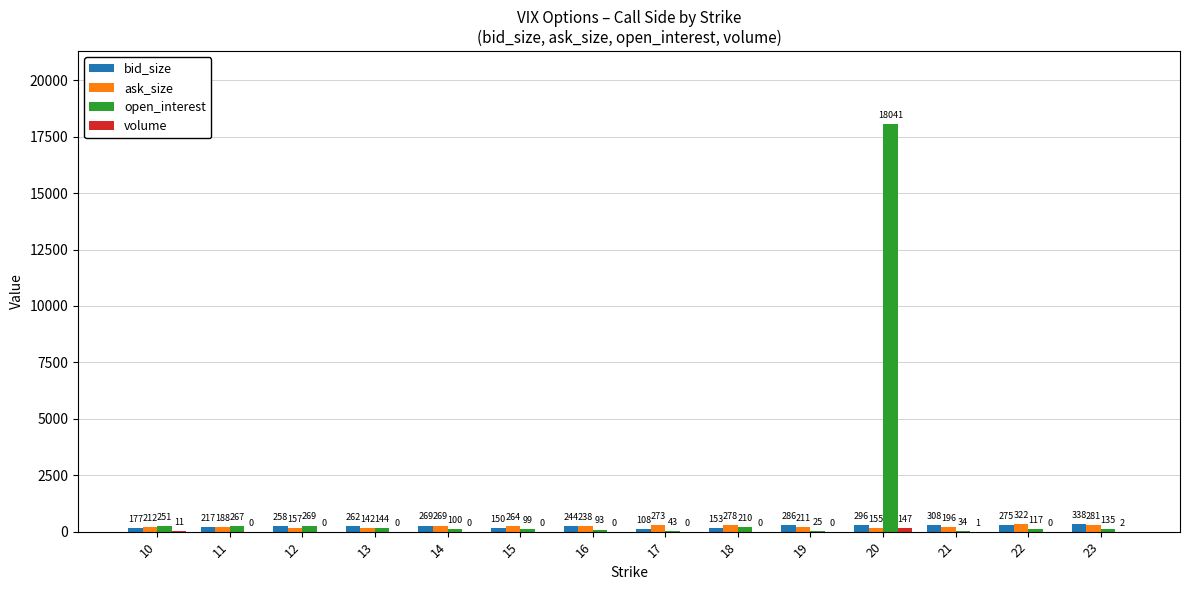

At which category is the sum across all series the highest?

20